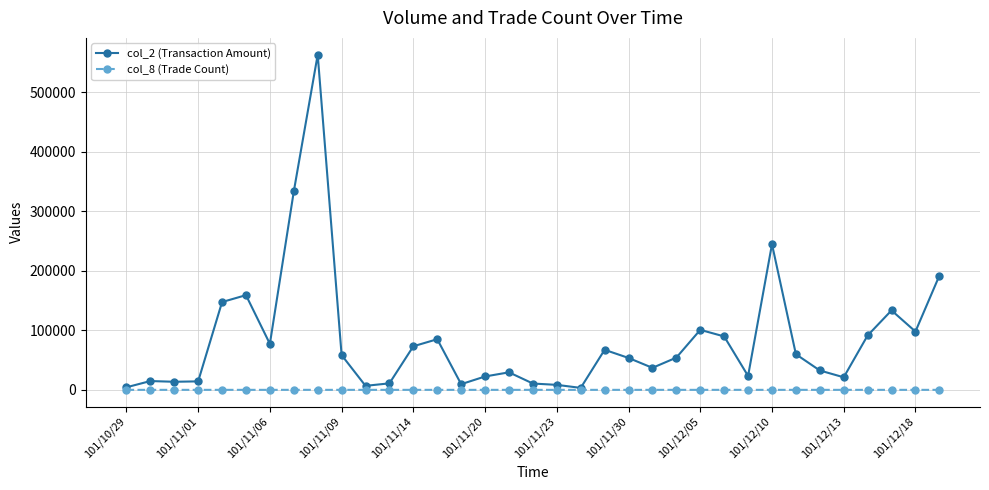

Which series has the widest spread of values?

col_2 (Transaction Amount)